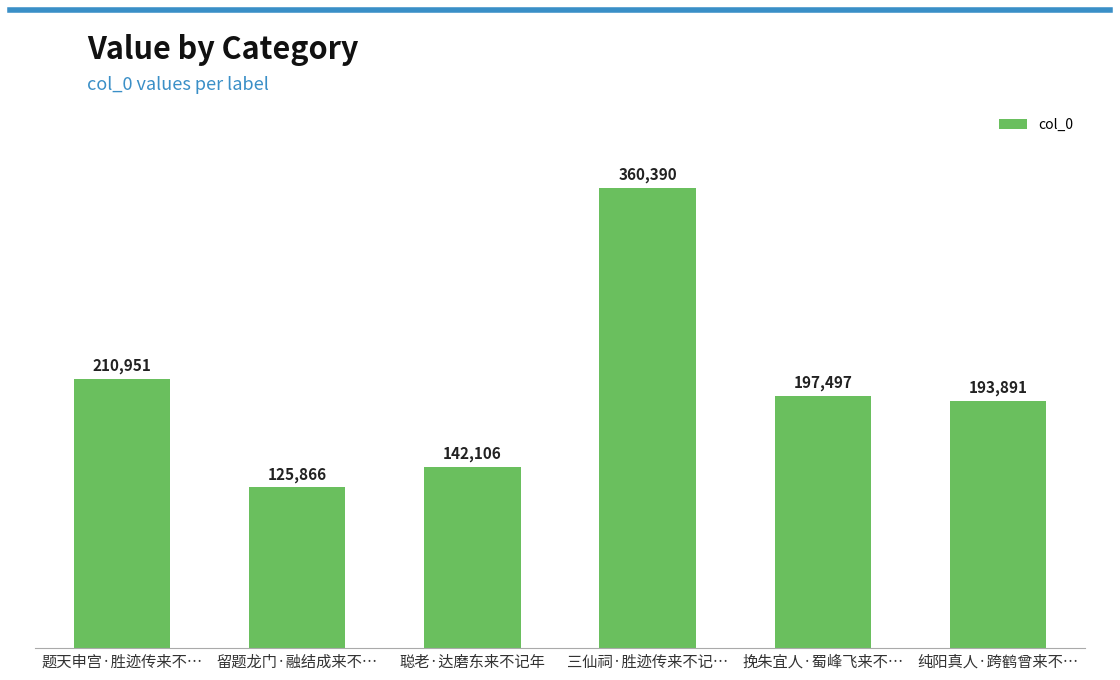

What is the difference between the values at 题天申宫·胜迹传来不… and 留题龙门·融结成来不…?

85085